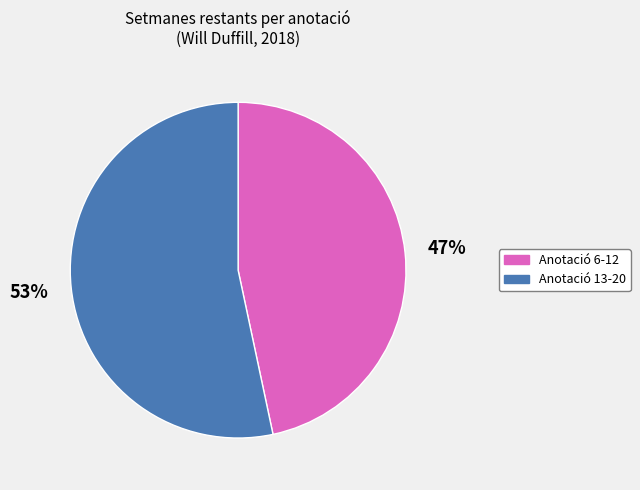

The Anotació 13-20 slice represents 53% of the pie. True or false?

True